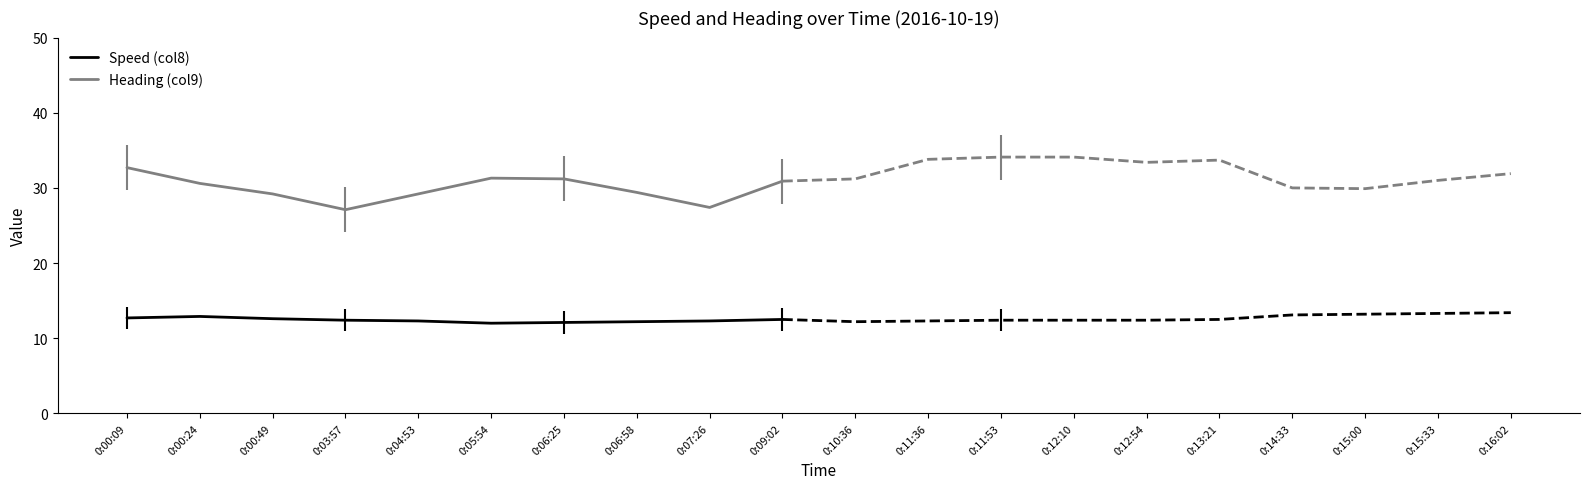

True or false: Heading (col9) and Speed (col8) intersect in this chart.

False